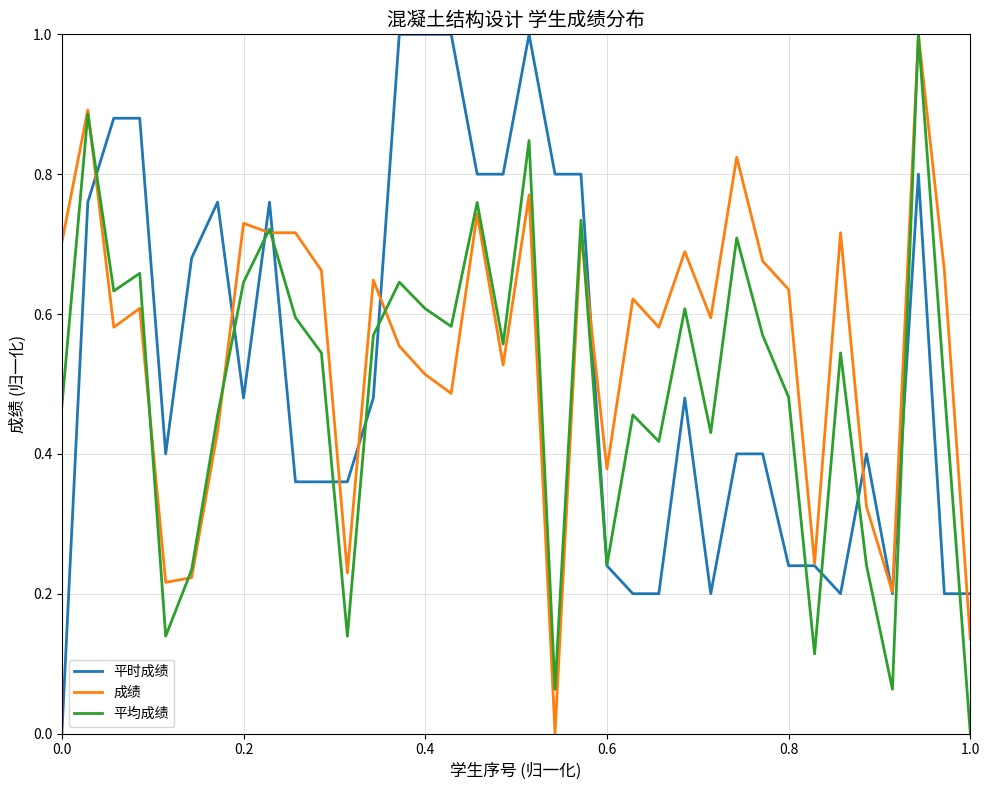

What is the maximum value for 平均成绩?

1.0